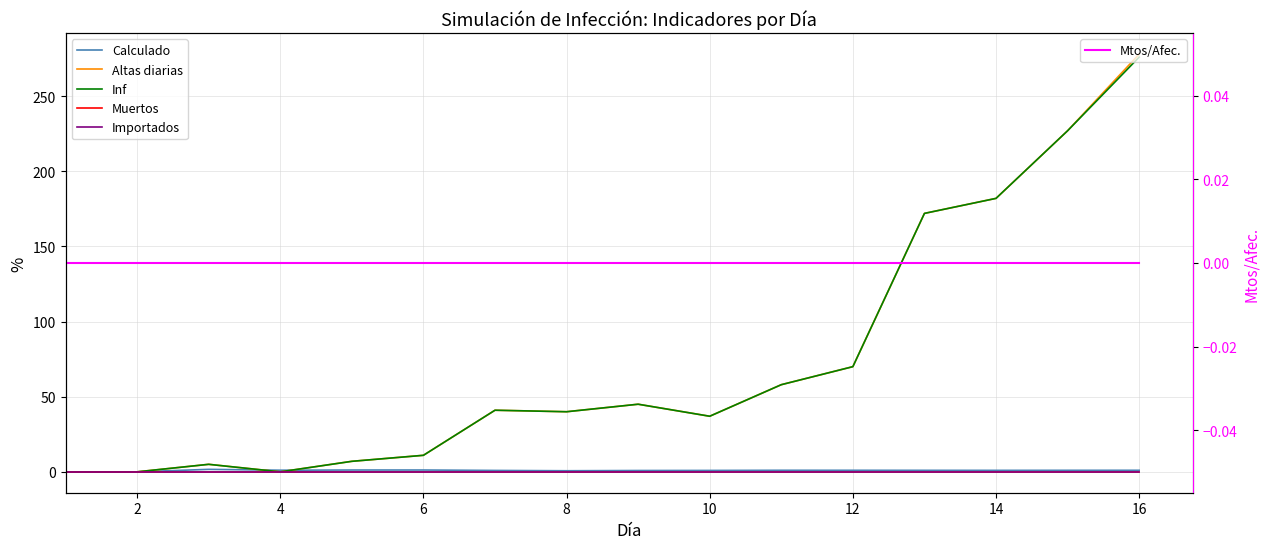

Does the chart have visible grid lines?

Yes